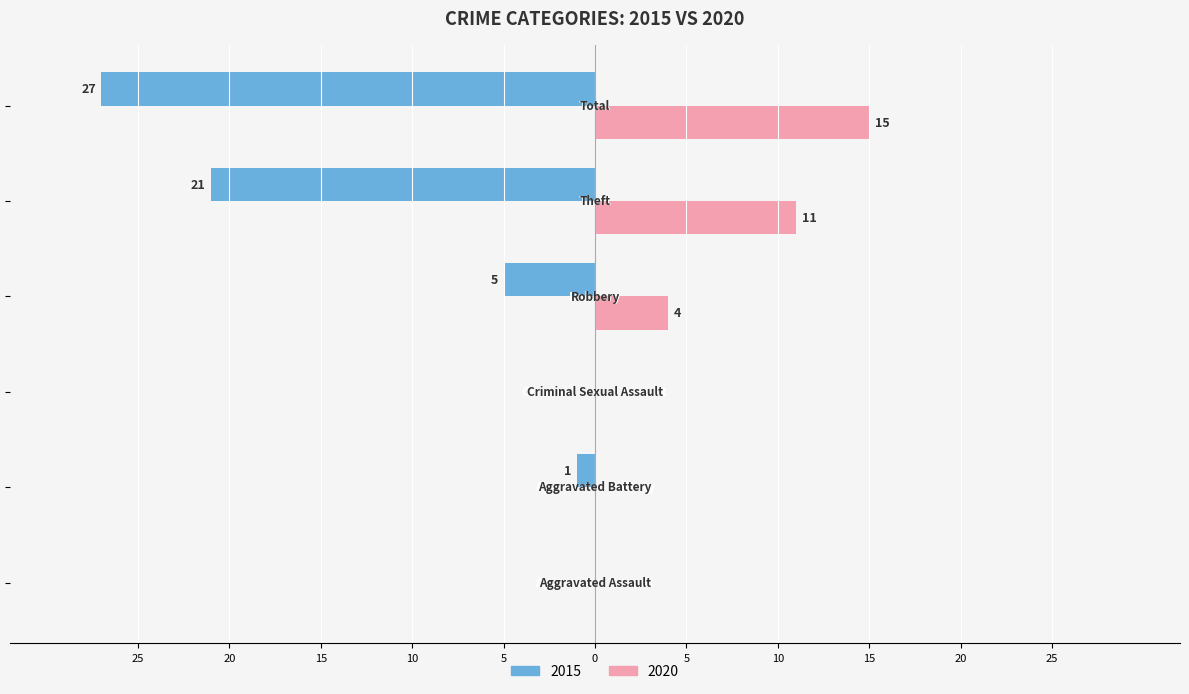

What are all the series names shown in the legend?

2015, 2020